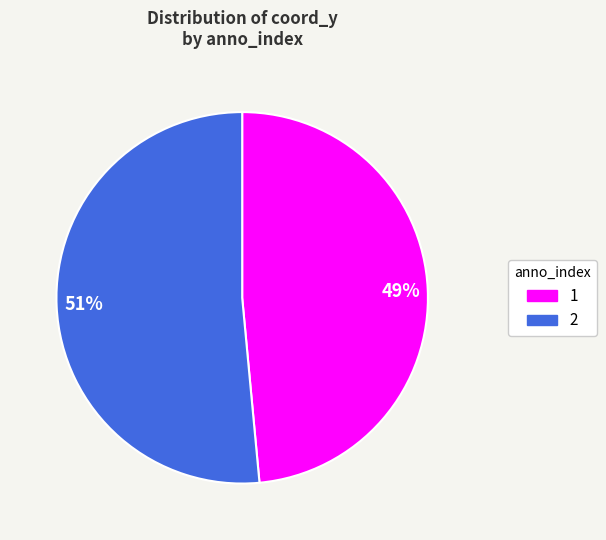

True or false: 51% accounts for 51% of the total.

True